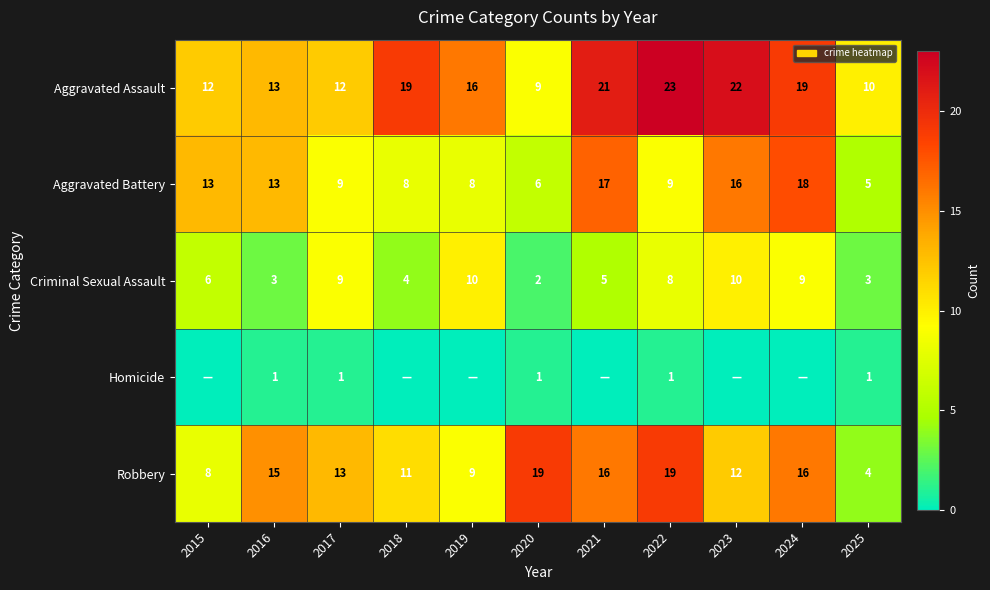

What is the greatest value displayed?

23